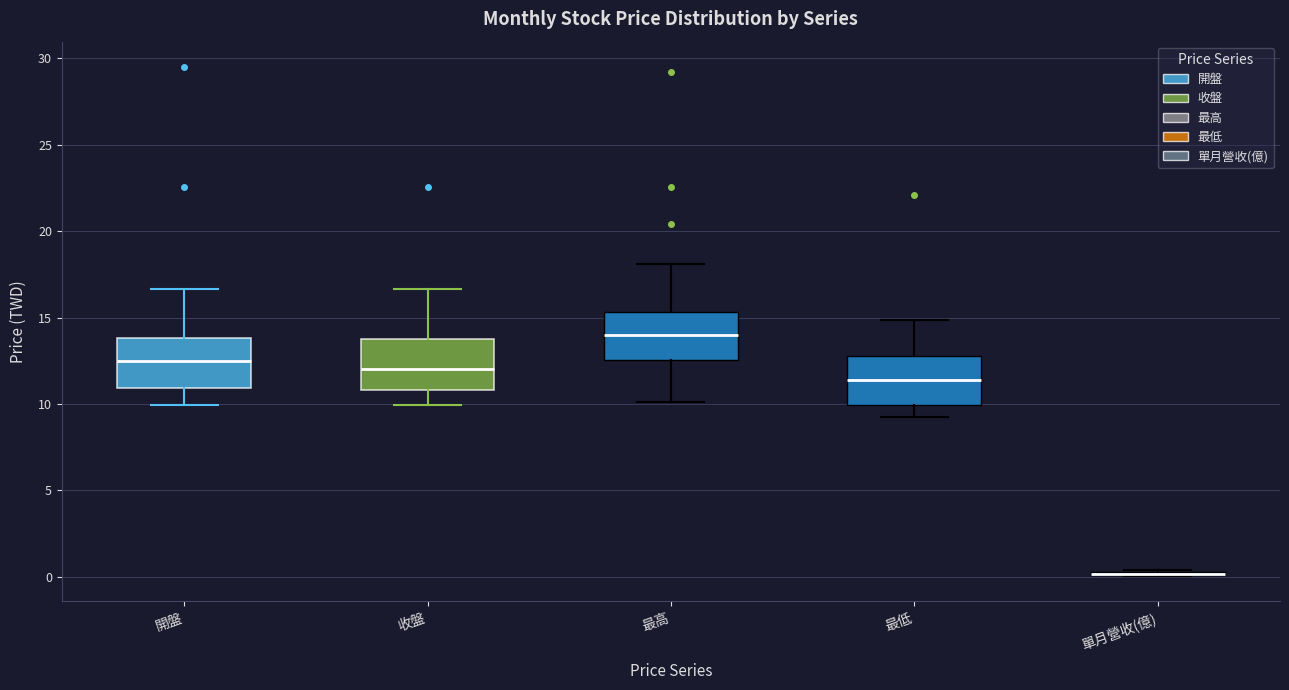

Reading left to right, transcribe this box plot: for each box, give where its median line is, the range the box spans, and where its two whiskers end, as read against the y-axis. The values are not printed on the chart, so give them approximately, as read against the axis.

開盤: median 12.5, box 11.0 to 14.0, whiskers 10.0 to 16.5
收盤: median 12.0, box 11.0 to 14.0, whiskers 10.0 to 16.5
最高: median 14.0, box 12.5 to 15.5, whiskers 10.0 to 18.0
最低: median 11.5, box 10.0 to 13.0, whiskers 9.0 to 15.0
單月營收(億): box collapsed to a line at 0.0, whiskers 0.0 to 0.5